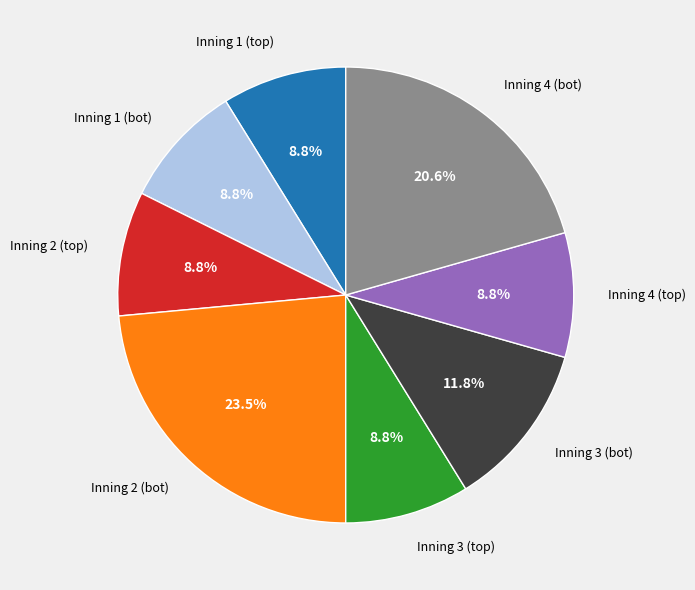

Count the number of slices in the pie.

8